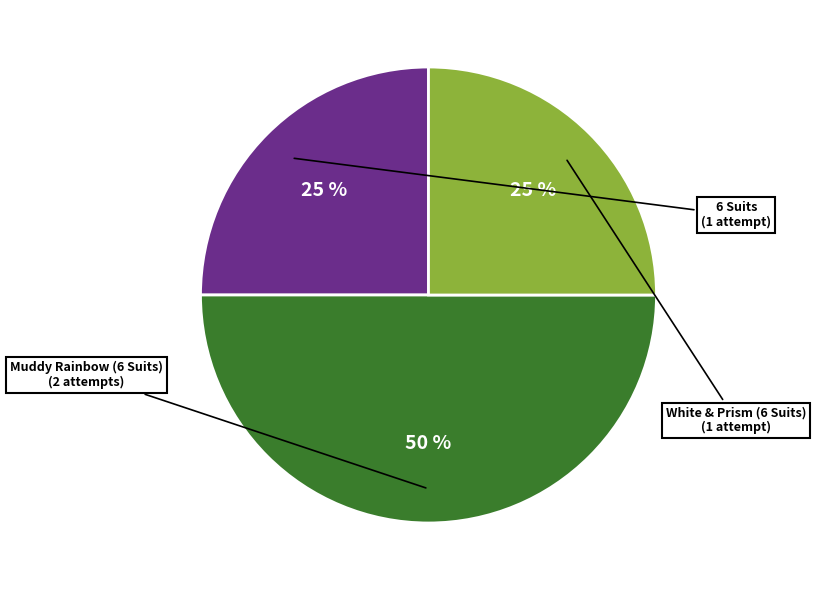

Is the sum of 6 Suits and Muddy Rainbow (6 Suits) greater than half?

Yes